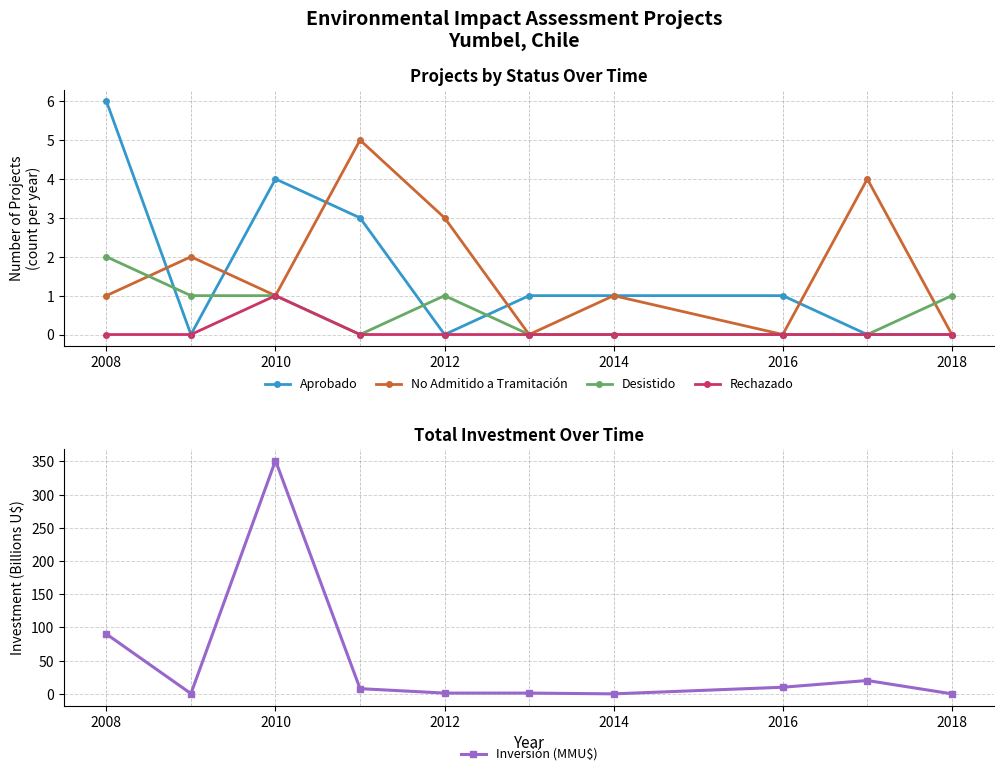

At which label does Rechazado reach its peak?

2010